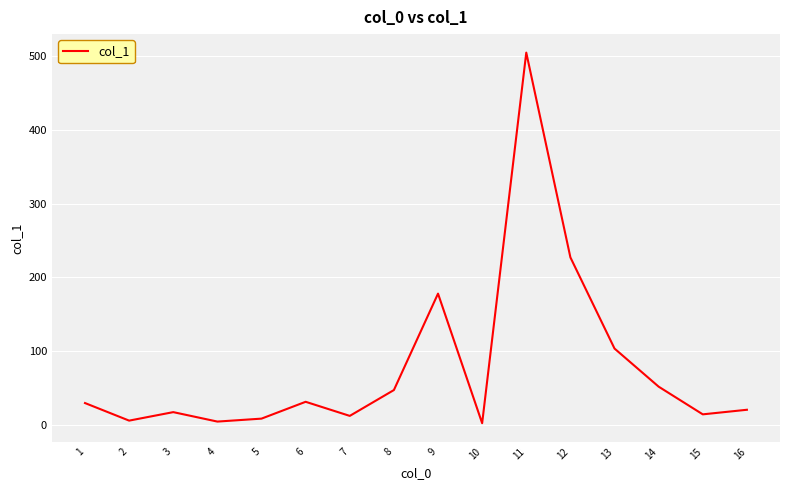

True or false: the data shows 103.7 at 13.

True